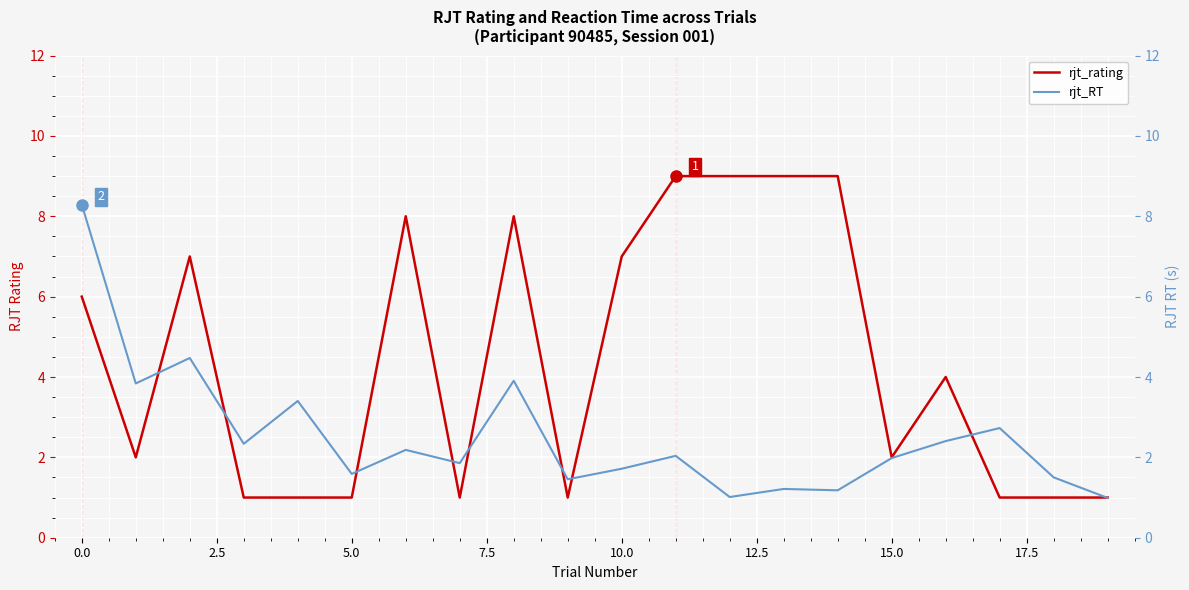

Is it true that rjt_rating equals 3 at 0.0?

False